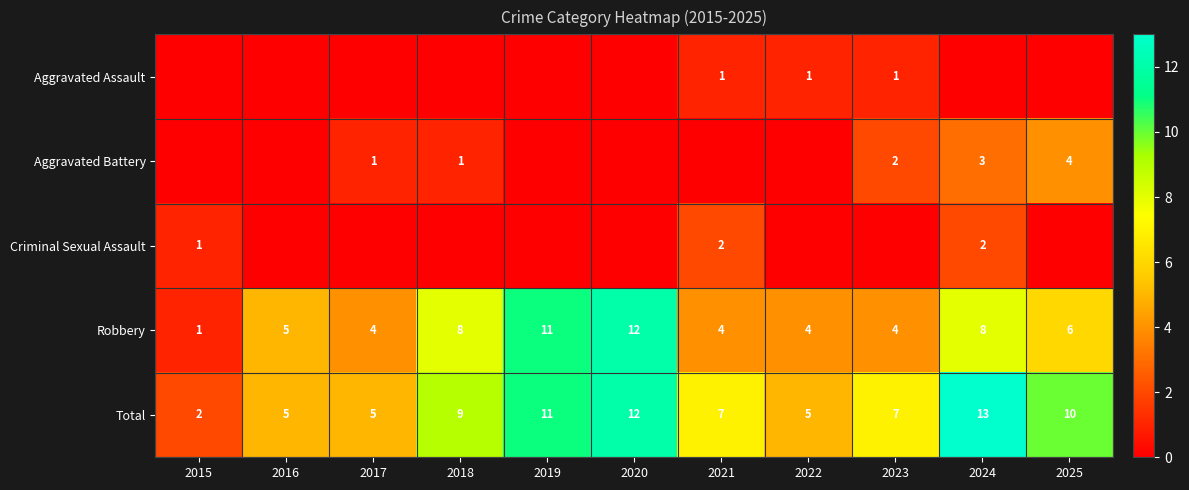

At how many categories does at least one series exceed 1?

11